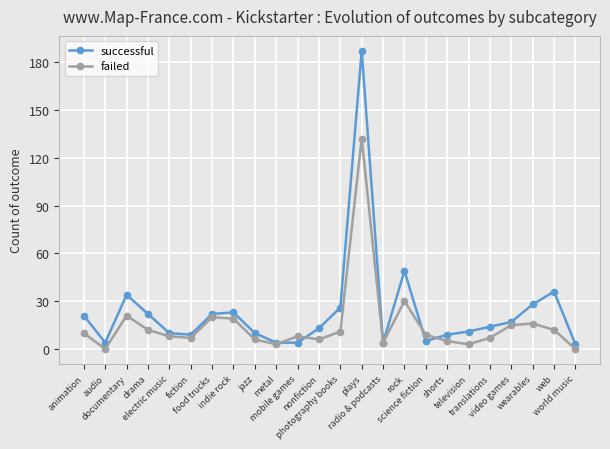

True or false: successful and failed cross at least once.

True